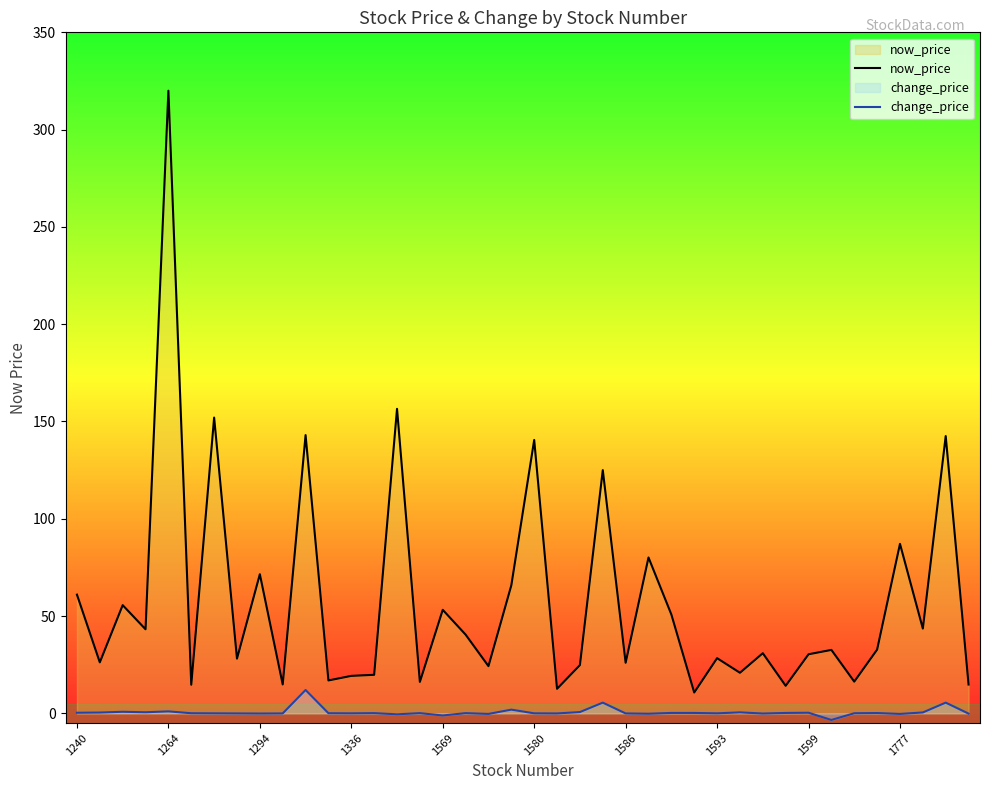

Which series has the largest total across all categories?

now_price